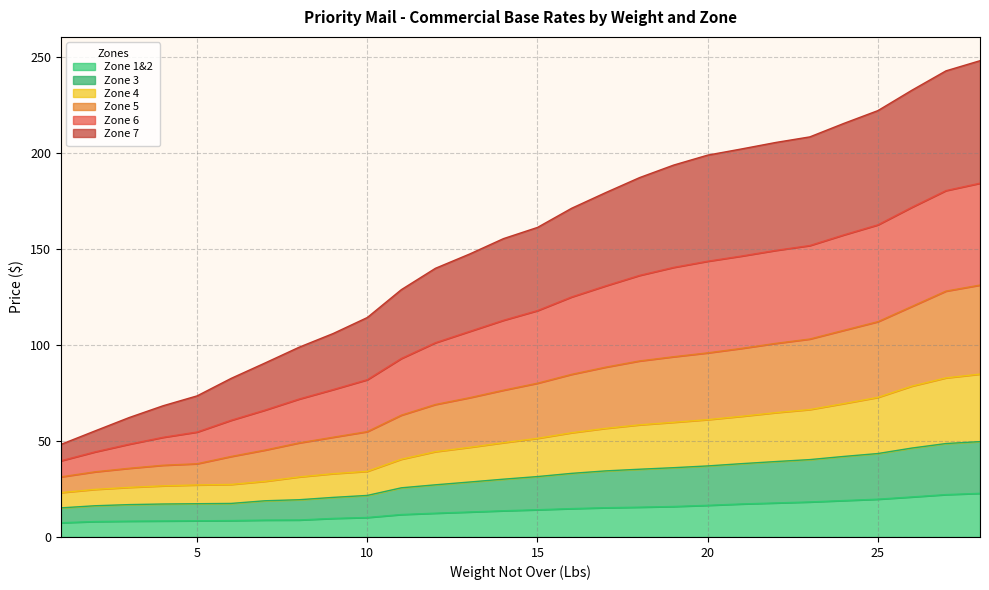

At which label does Zone 5 reach its peak?

28